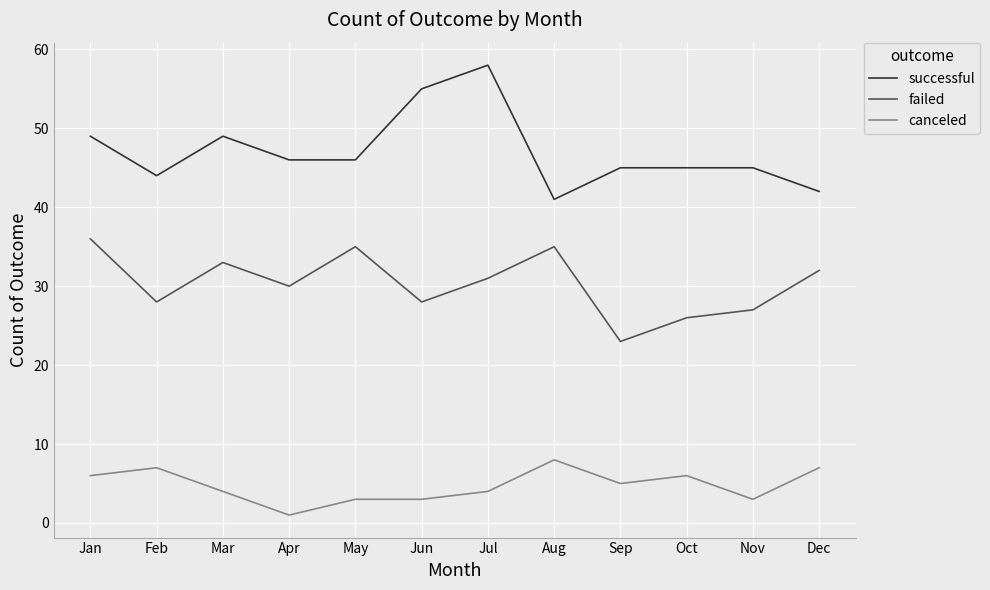

Reading right to left, extract all data points from this chart.

successful: Dec=42	Nov=45	Oct=45	Sep=45	Aug=41	Jul=58	Jun=55	May=46	Apr=46	Mar=49	Feb=44	Jan=49
failed: Dec=32	Nov=27	Oct=26	Sep=23	Aug=35	Jul=31	Jun=28	May=35	Apr=30	Mar=33	Feb=28	Jan=36
canceled: Dec=7	Nov=3	Oct=6	Sep=5	Aug=8	Jul=4	Jun=3	May=3	Apr=1	Mar=4	Feb=7	Jan=6